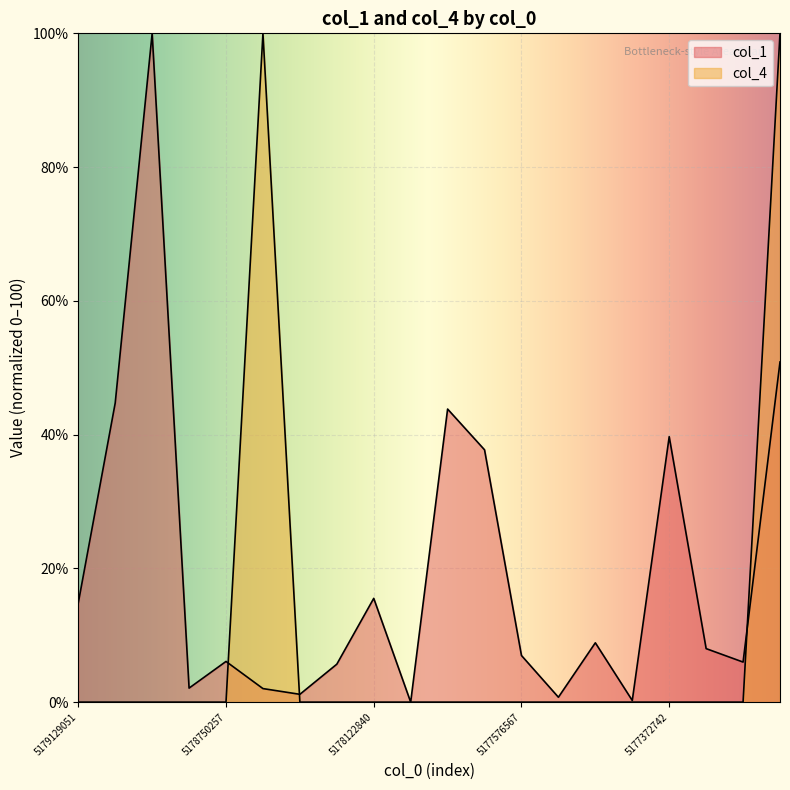

At how many categories does at least one series exceed 1?

17